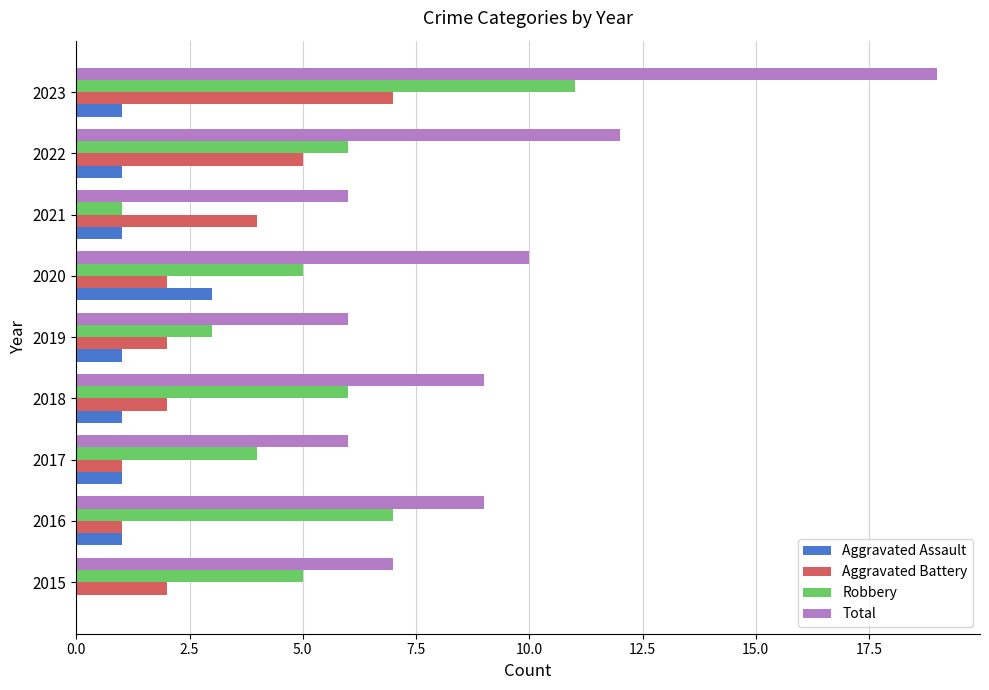

True or false: Total has a value of 18 at 2022.

False